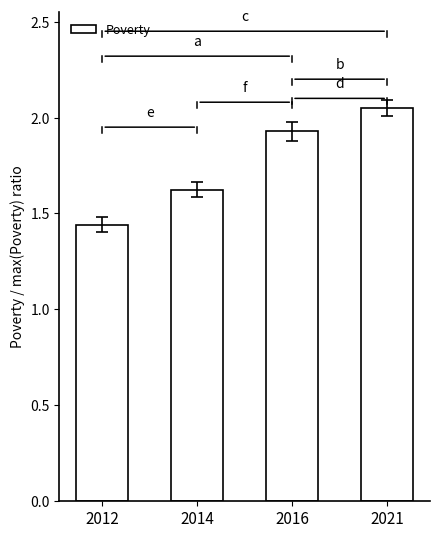

The chart shows a value of 1.6 at 2014. True or false?

True